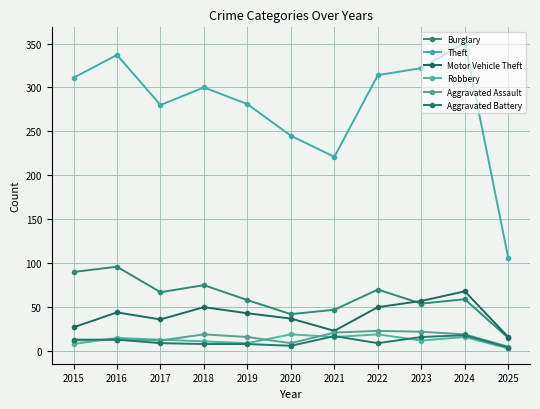

At which category does Motor Vehicle Theft reach its first local valley?

2017